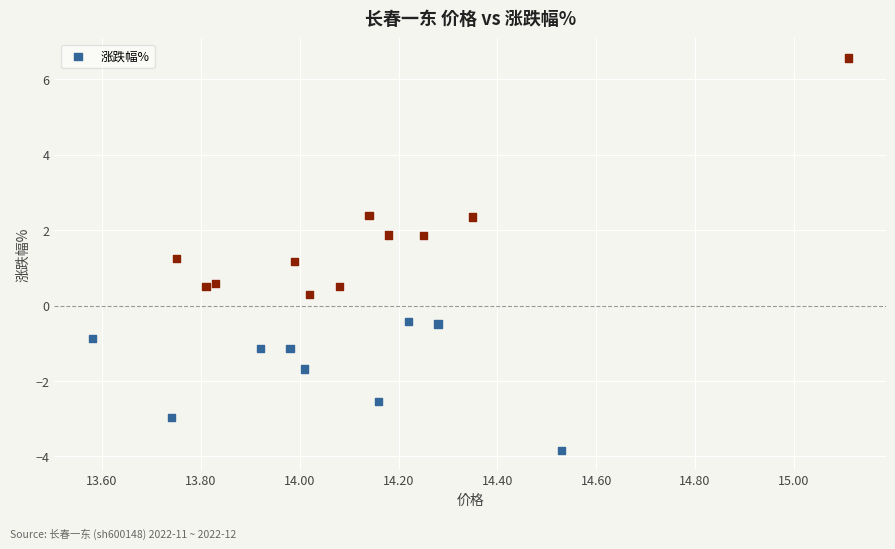

What is the range of X values (max minus min)?

1.5